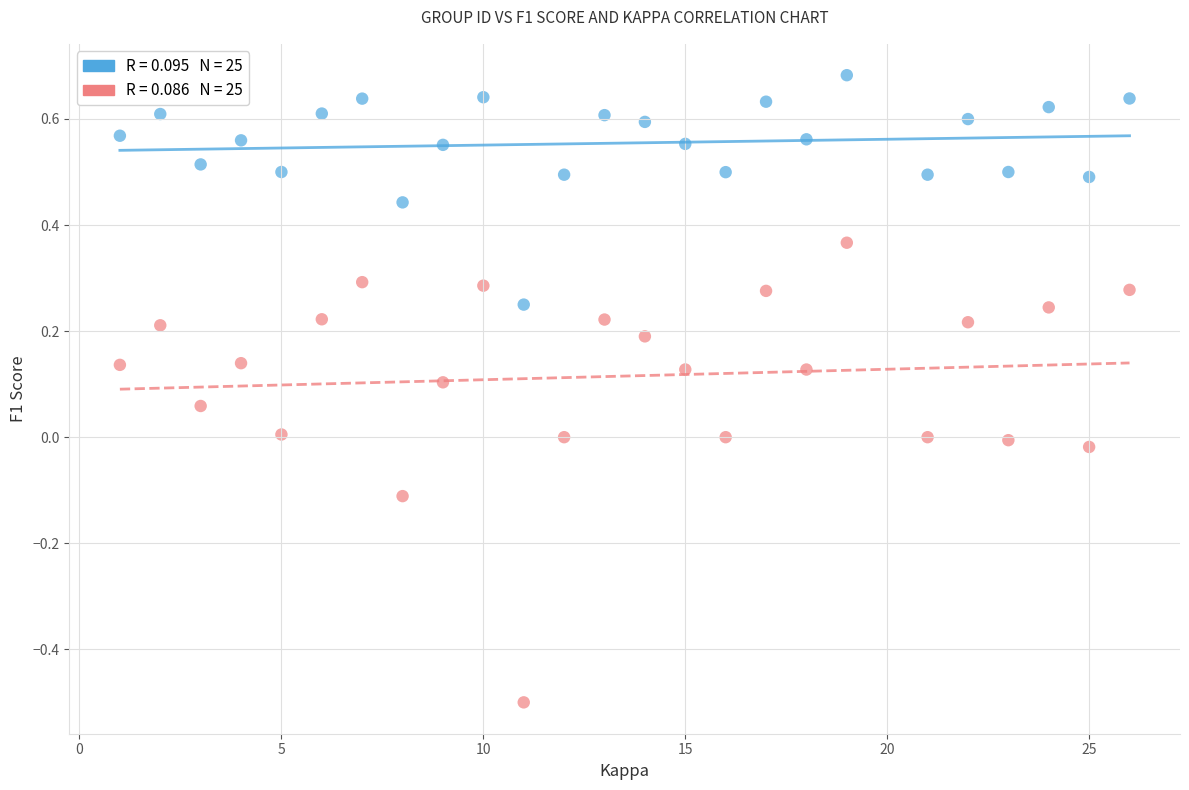

Across all data points, what is the range of X values (max minus min)?

25.0